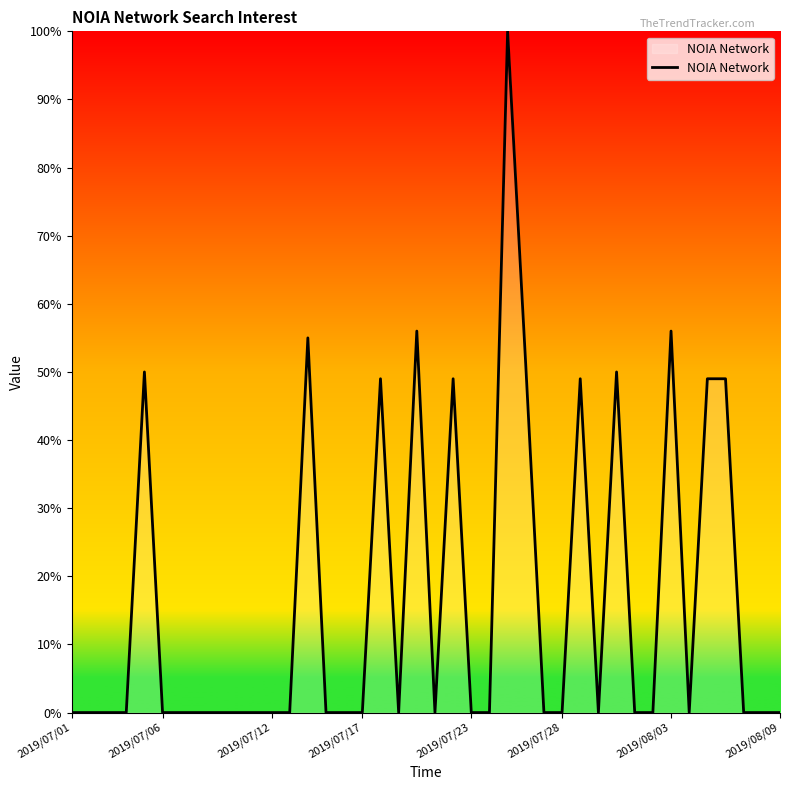

What is the maximum value shown in the chart?

100